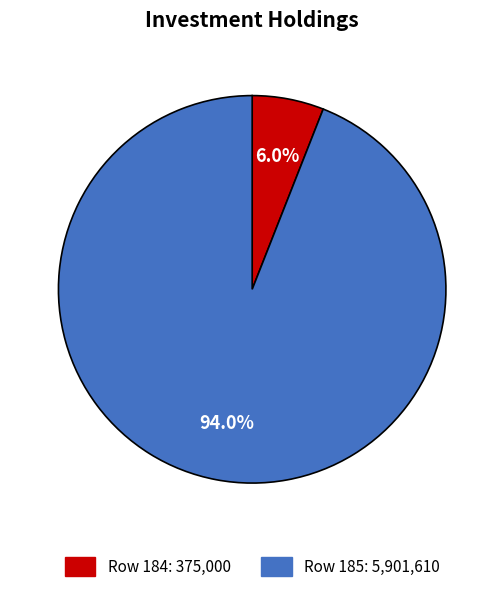

Is there a majority slice in this chart?

Yes